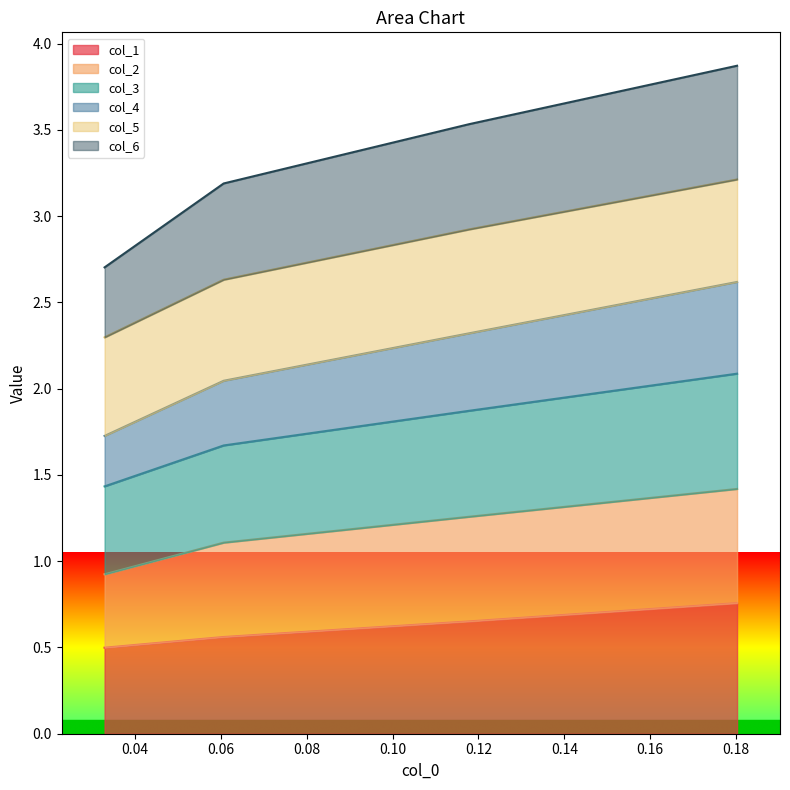

What are all the series names shown in the legend?

col_1, col_2, col_3, col_4, col_5, col_6